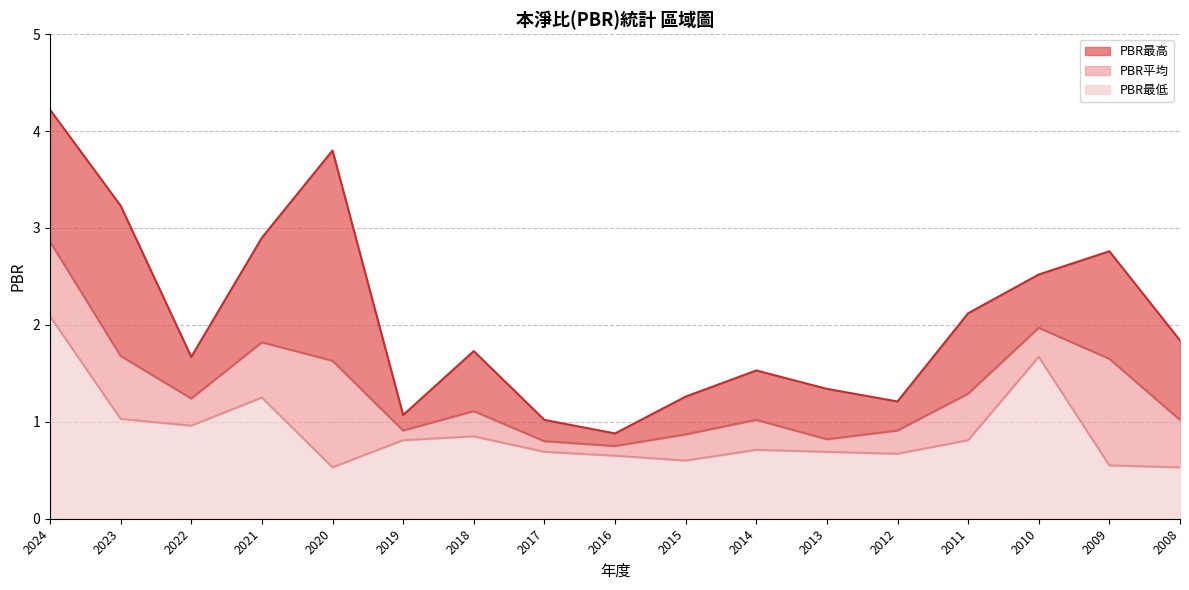

True or false: PBR最低 has a value of 0.5 at 2020.

True